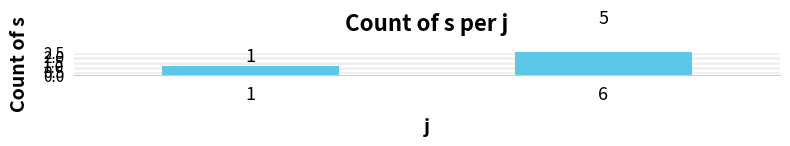

At which category does the chart reach its peak across all series?

6